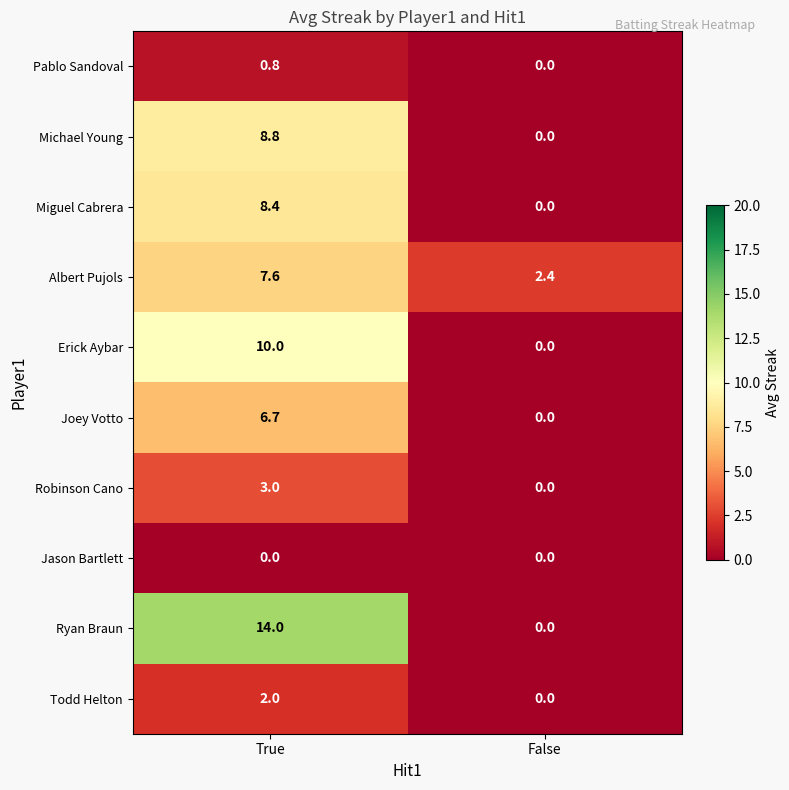

Which series has the largest total across all categories?

Ryan Braun